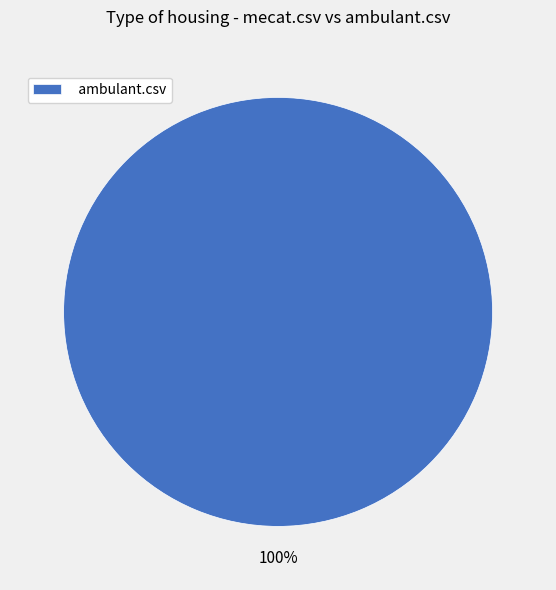

The ambulant.csv slice represents 100% of the pie. True or false?

True